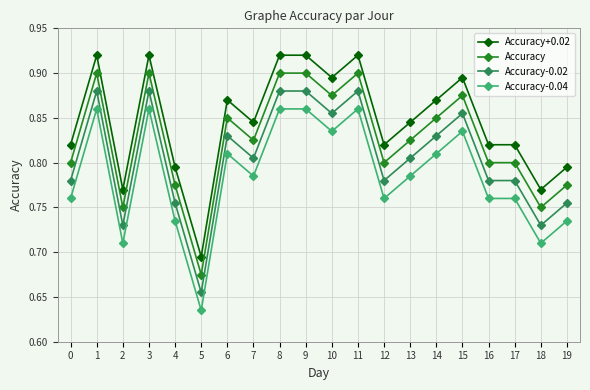

At which category does Accuracy-0.02 reach its first local peak?

1